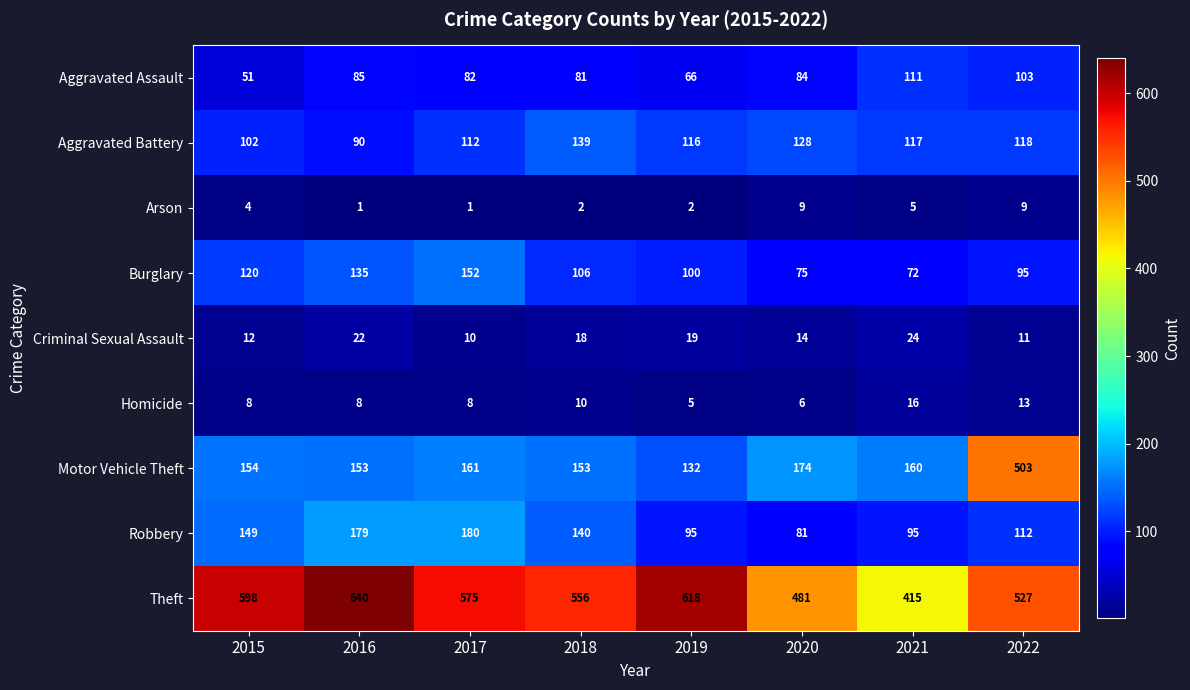

Which series changed the most between 2015 and 2018?

Theft